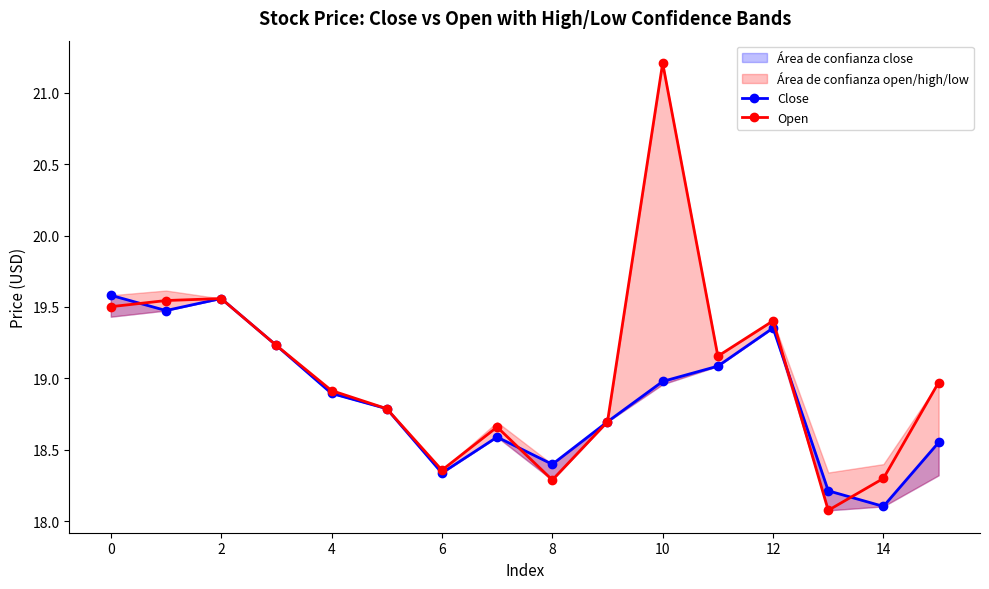

How many interior local peaks does the Close series have?

3